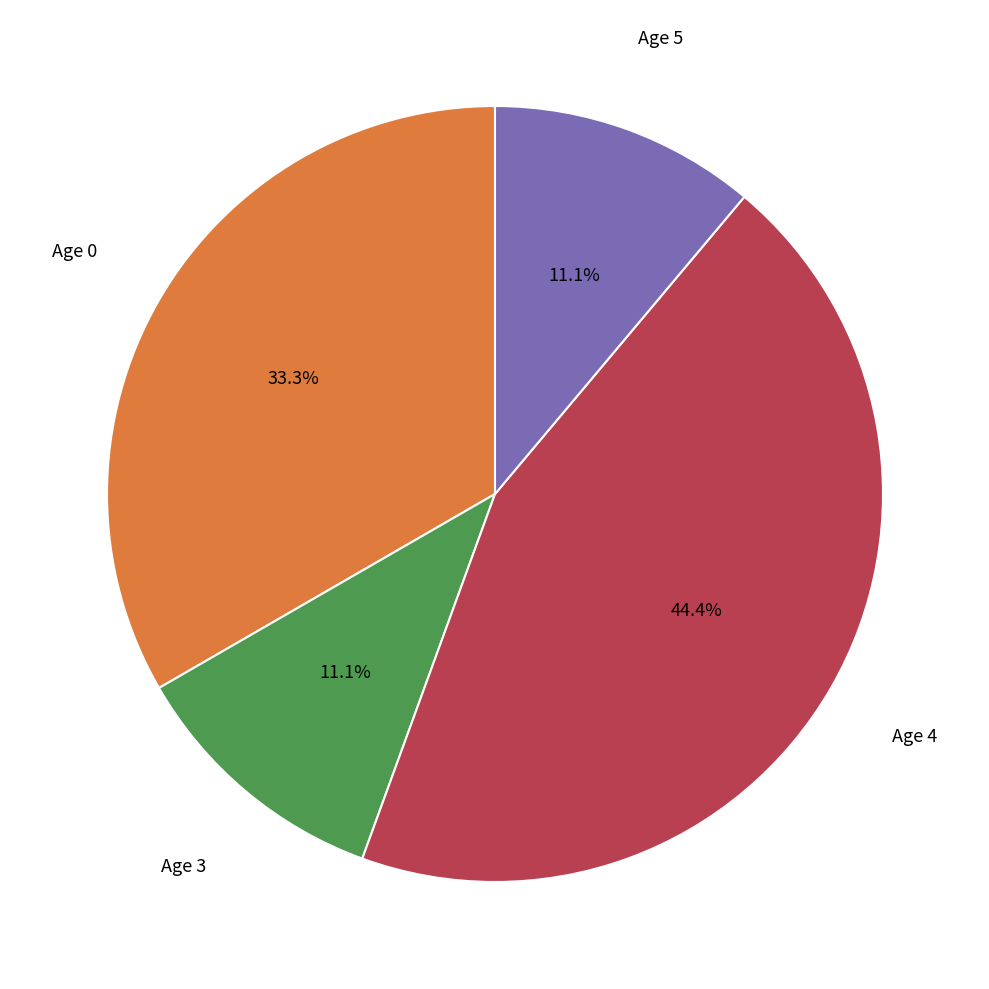

Is there a majority slice in this chart?

No